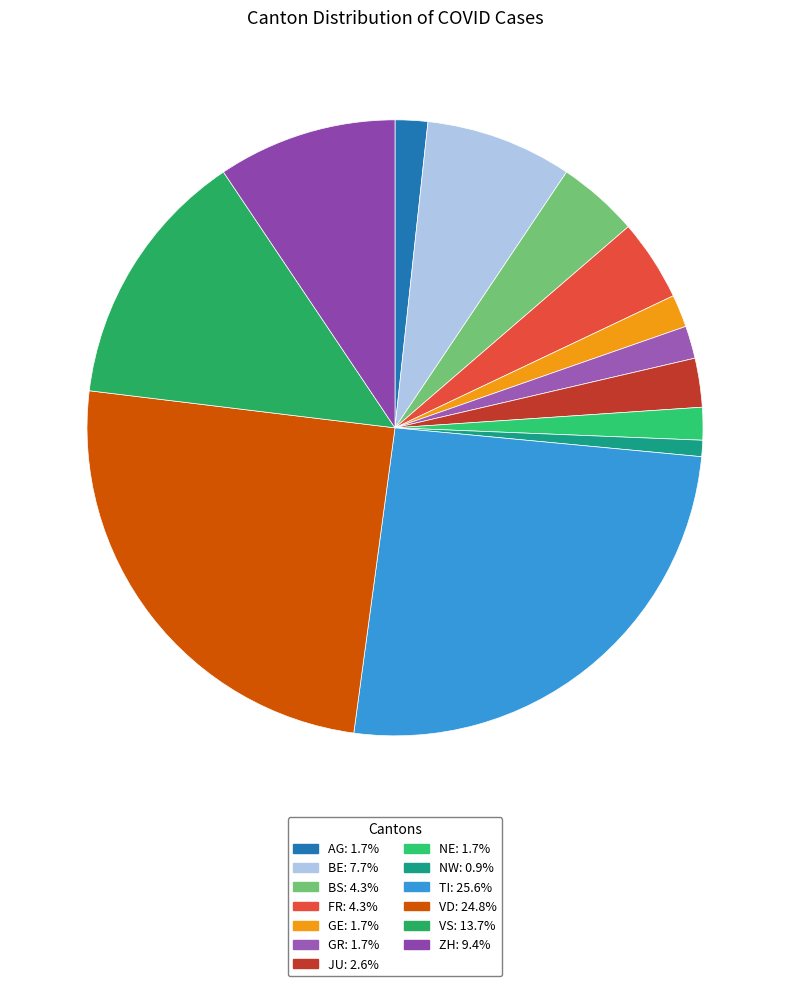

Which category has the biggest portion of the pie?

TI